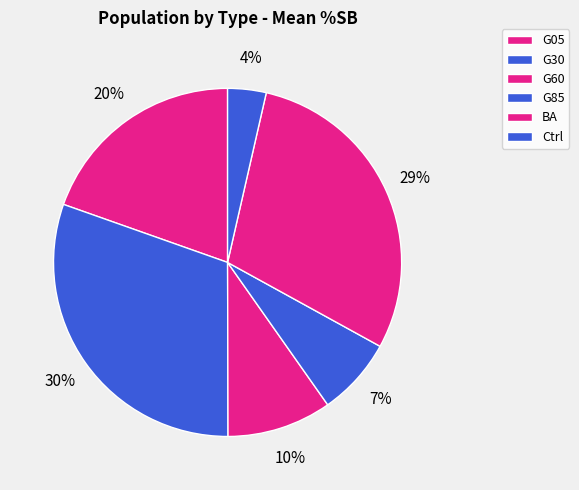

What percentage is the Ctrl slice, to the nearest percent?

4%